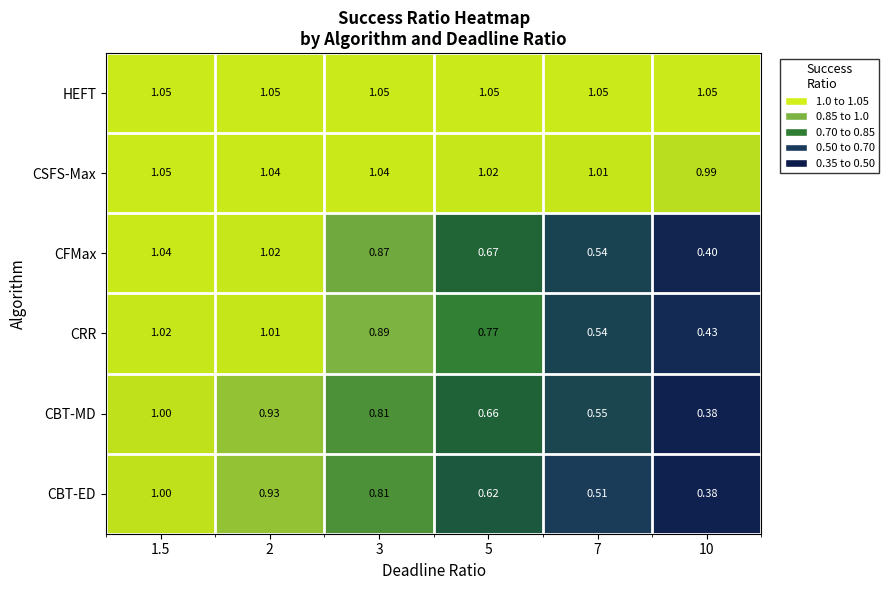

At which category is the sum across all series the highest?

1.5